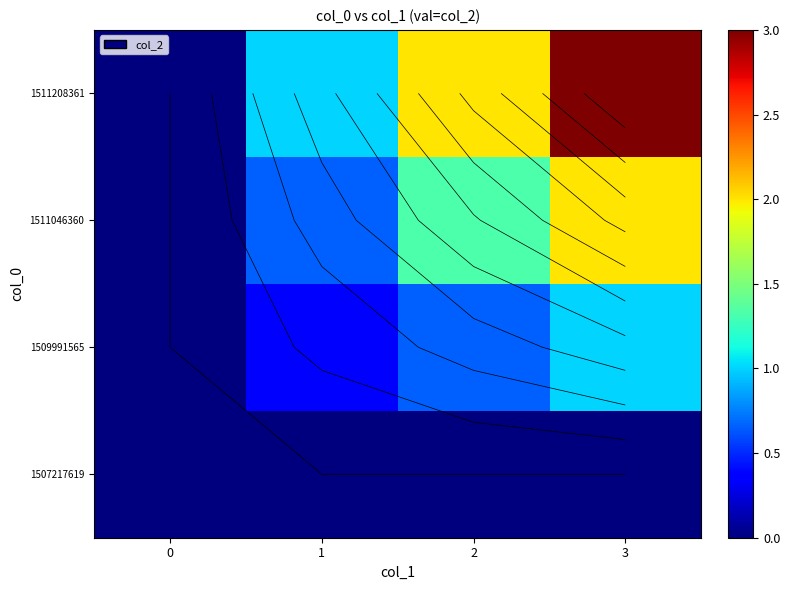

Count the number of categories in the chart.

4